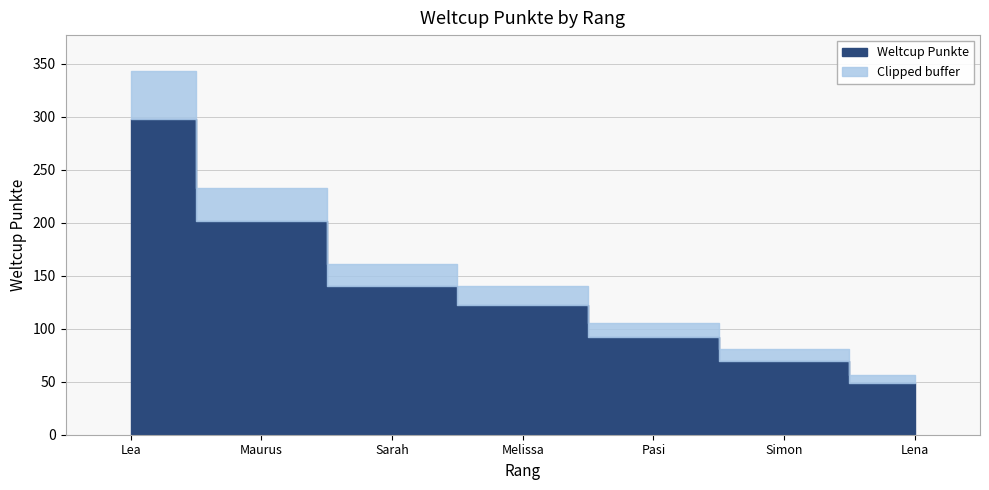

Reading right to left, list all the values displayed in this chart.

7=49	6=70	5=92	4=122	3=140	2=202	1=298